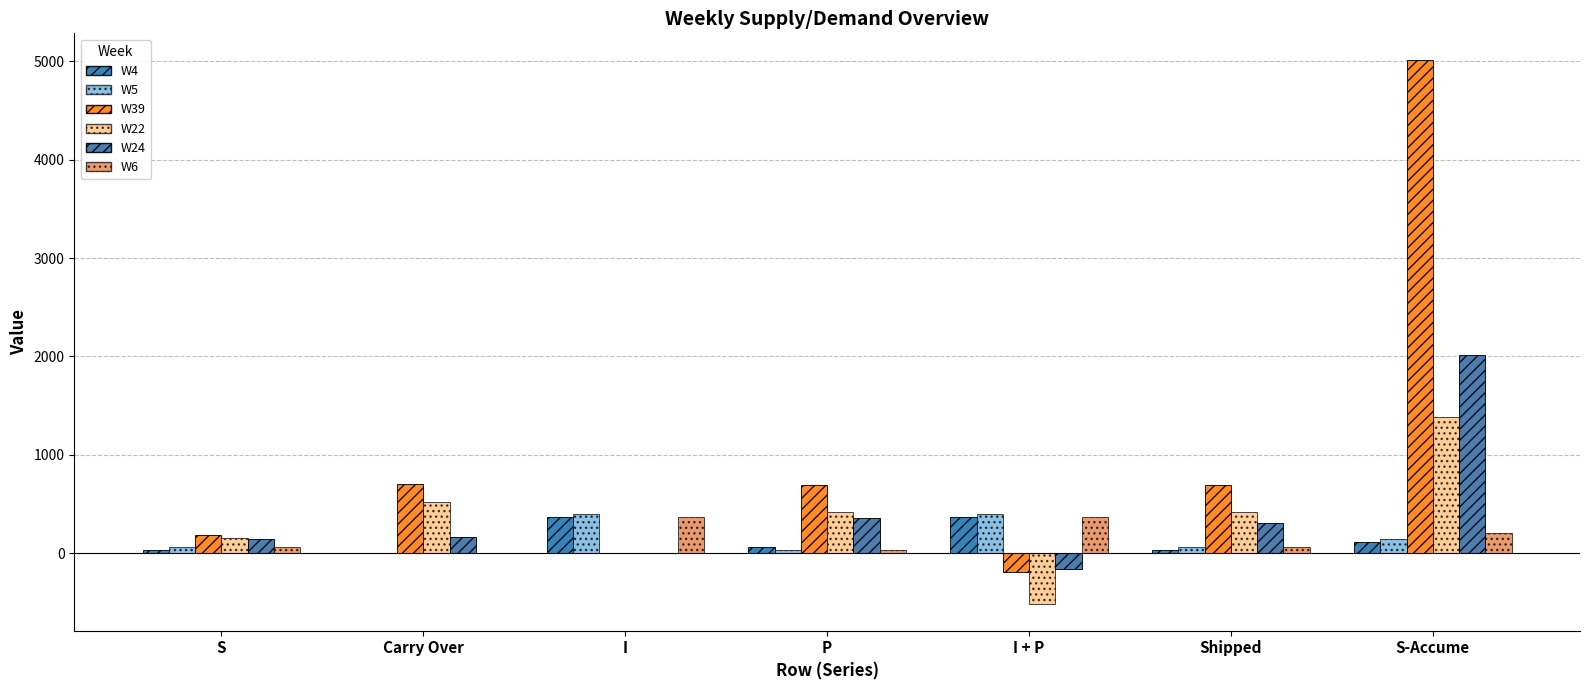

Which series has the widest spread of values?

W39